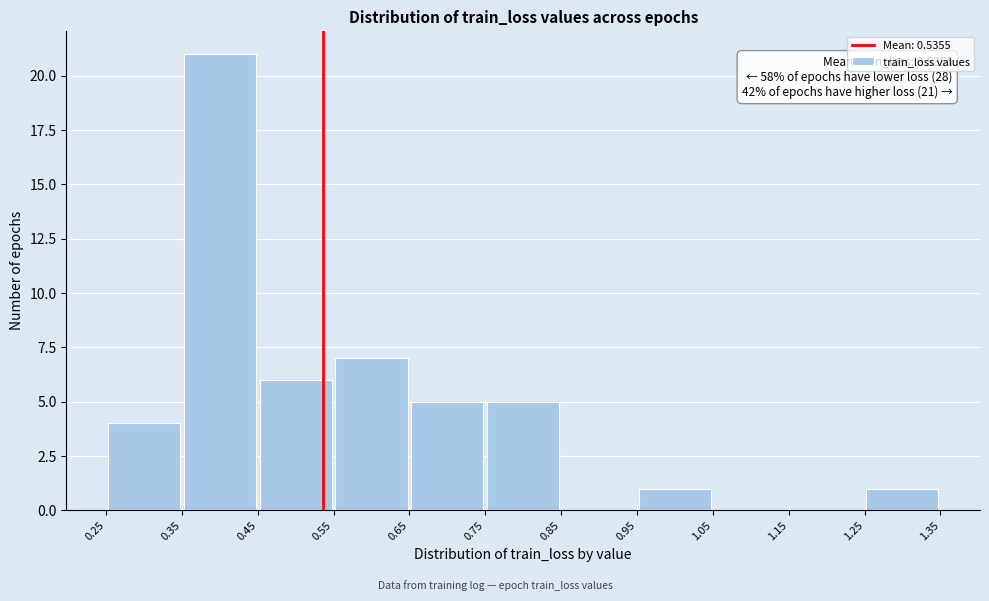

Over which range of the x-axis is the bar tallest?

0.35 to 0.45